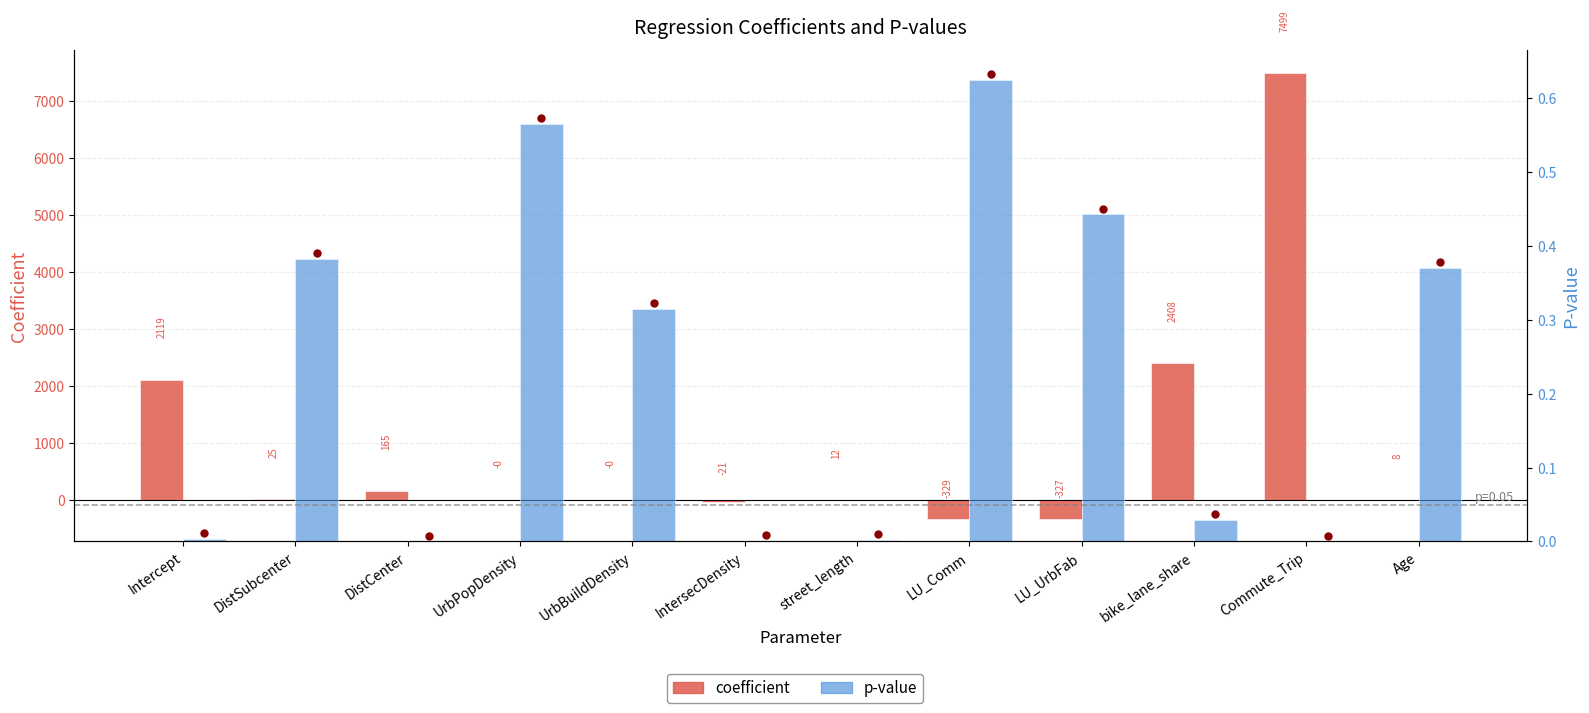

Reading left to right, extract all data points from this chart.

coefficient: 2119.2	24.9	165.1	-0.0	-0.0	-21.0	11.6	-329.1	-327.5	2408.2	7499.2	8.5
p-value: 0.0	0.4	0.0	0.6	0.3	0.0	0.0	0.6	0.4	0.0	0.0	0.4